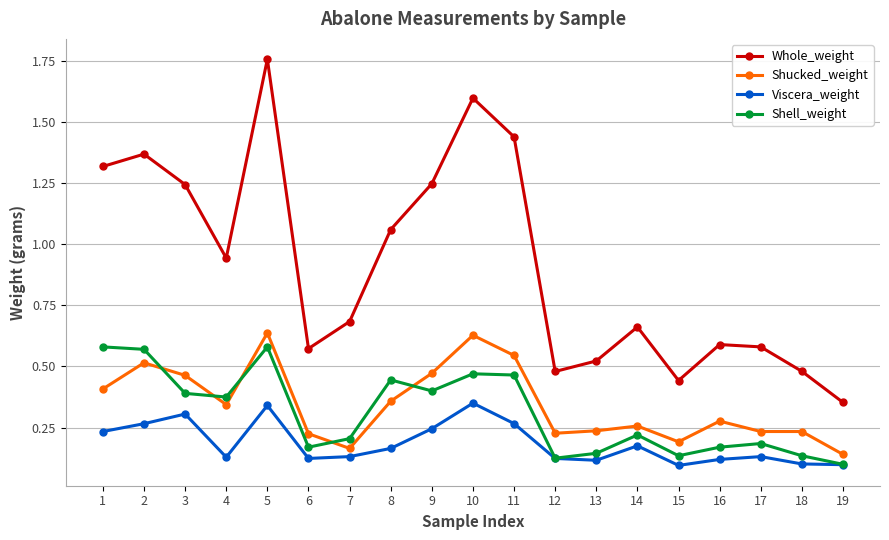

What is the sum of all Viscera_weight values?

3.5